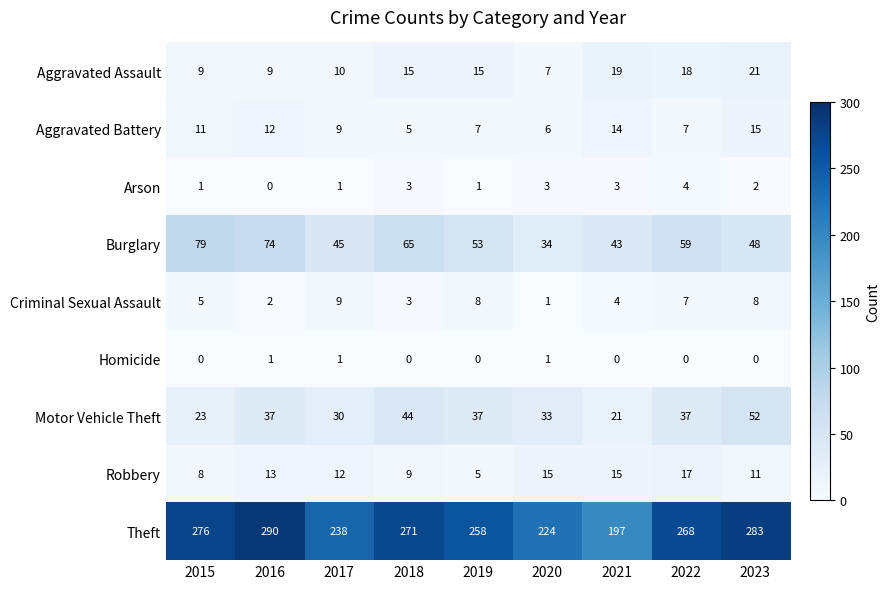

What is the highest value of the Theft series?

290